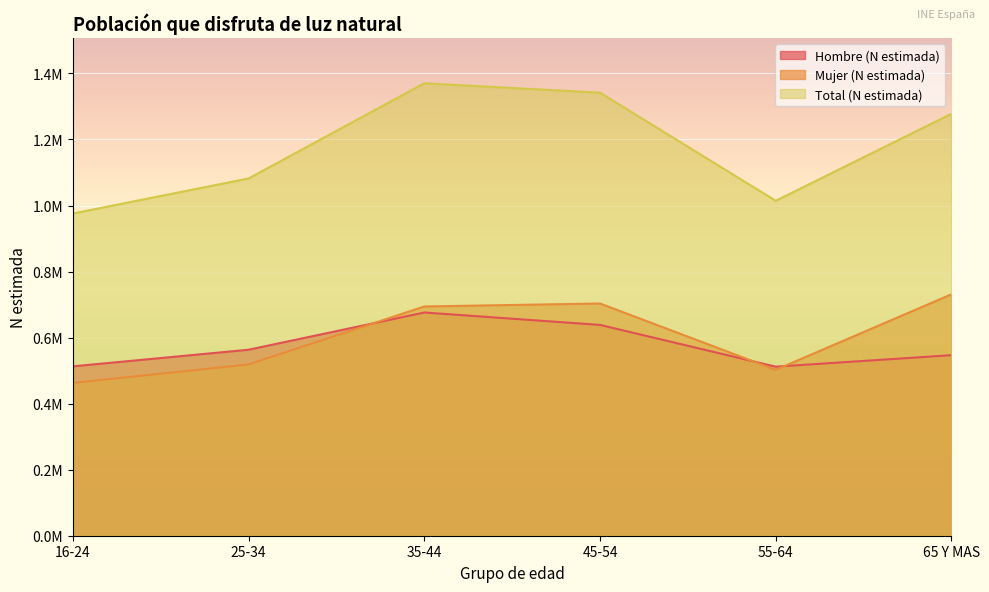

What is the average value of the Hombre (N estimada) series?

574917